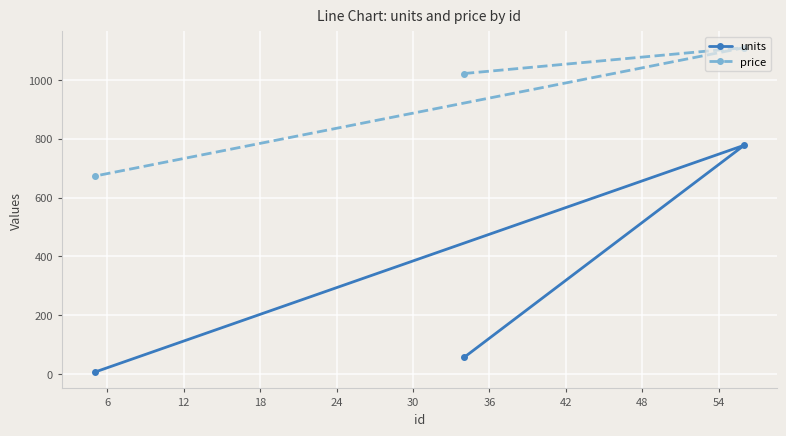

Reading left to right, extract all data points from this chart.

units: 6	56	778
price: 673	1022	1110